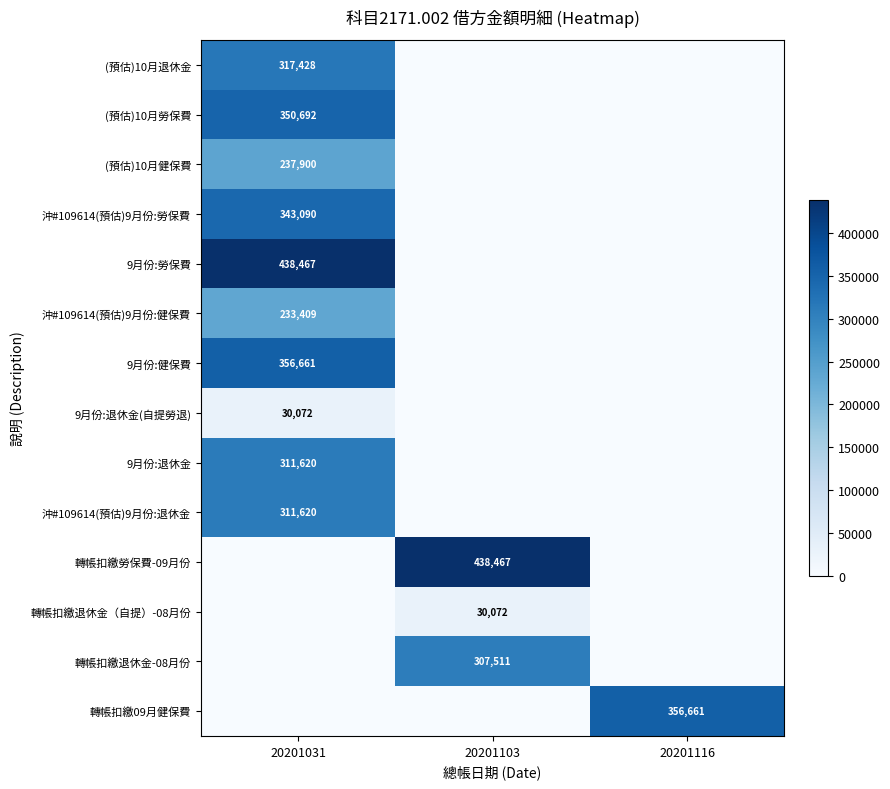

Which label corresponds to the largest value in the chart?

20201031